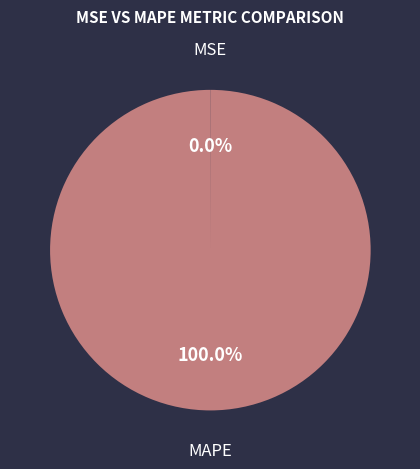

What is the majority slice?

MAPE